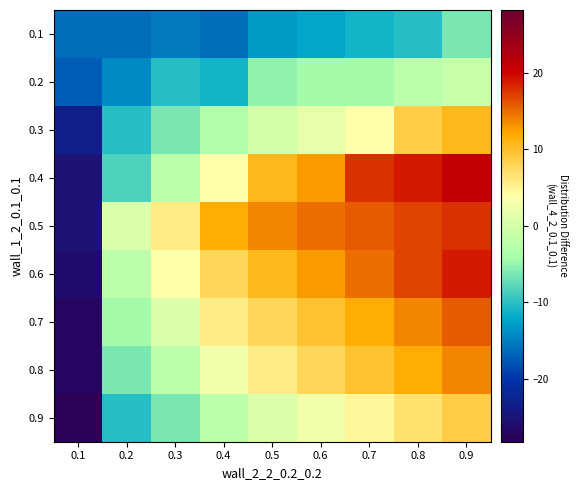

Which series has the largest range (max minus min)?

0.4